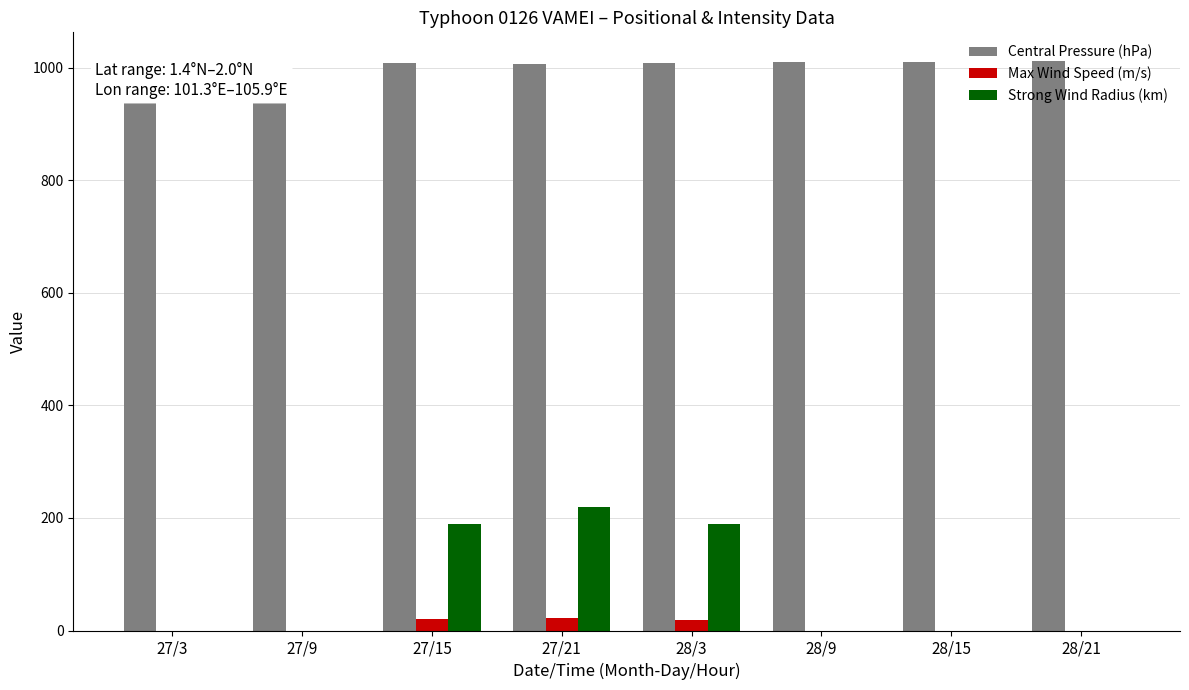

What is the average value of the Central Pressure (hPa) series?

1009